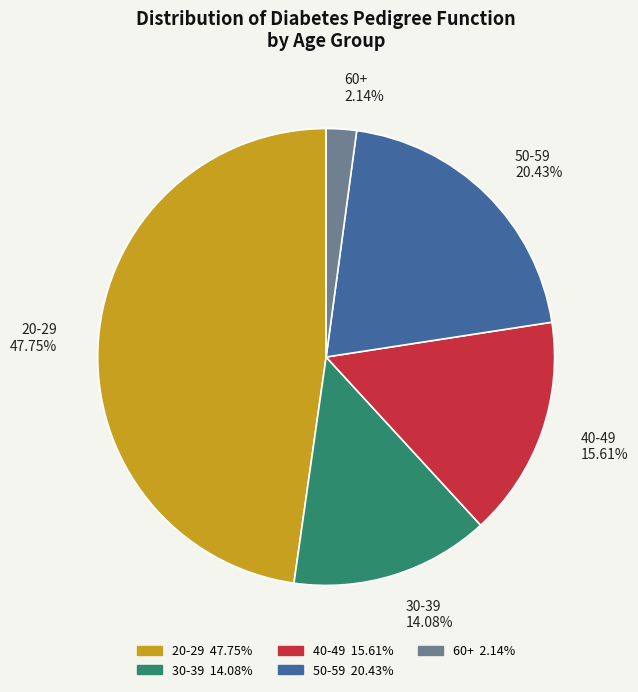

Is there a majority slice in this chart?

No